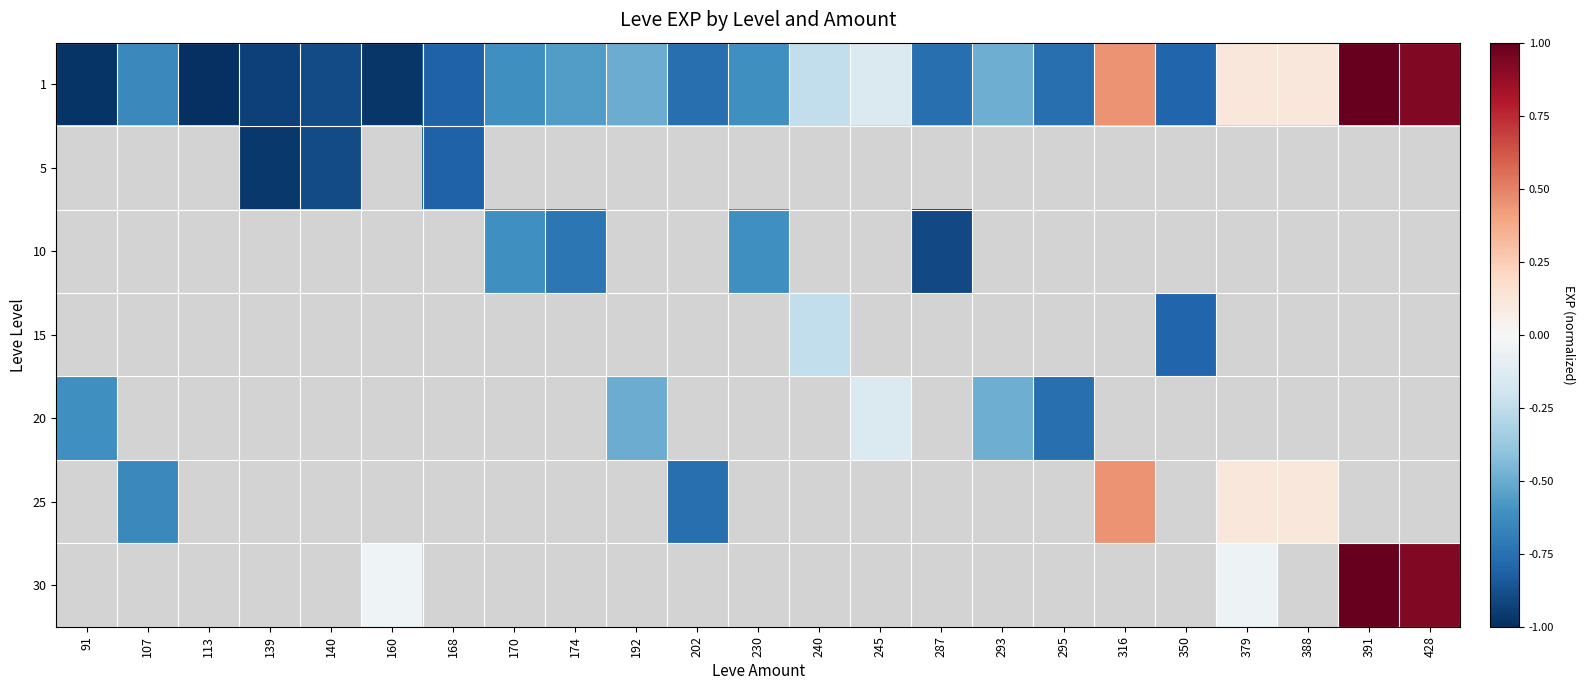

How many distinct data groups are displayed?

7